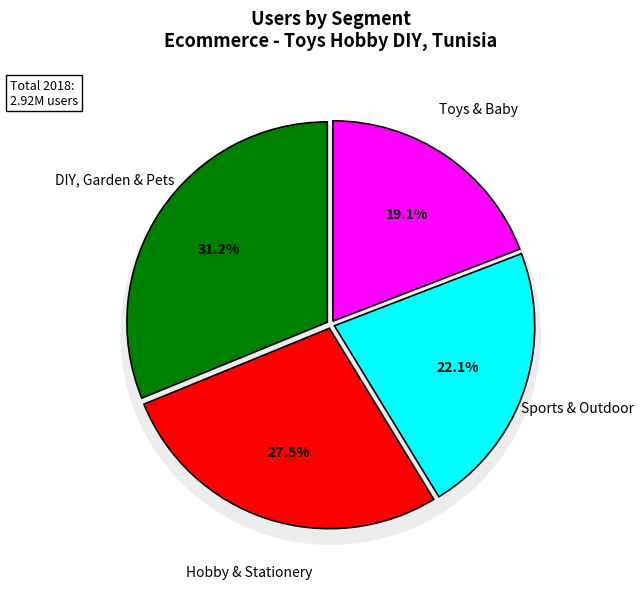

Between DIY, Garden & Pets and Sports & Outdoor, which is larger?

DIY, Garden & Pets